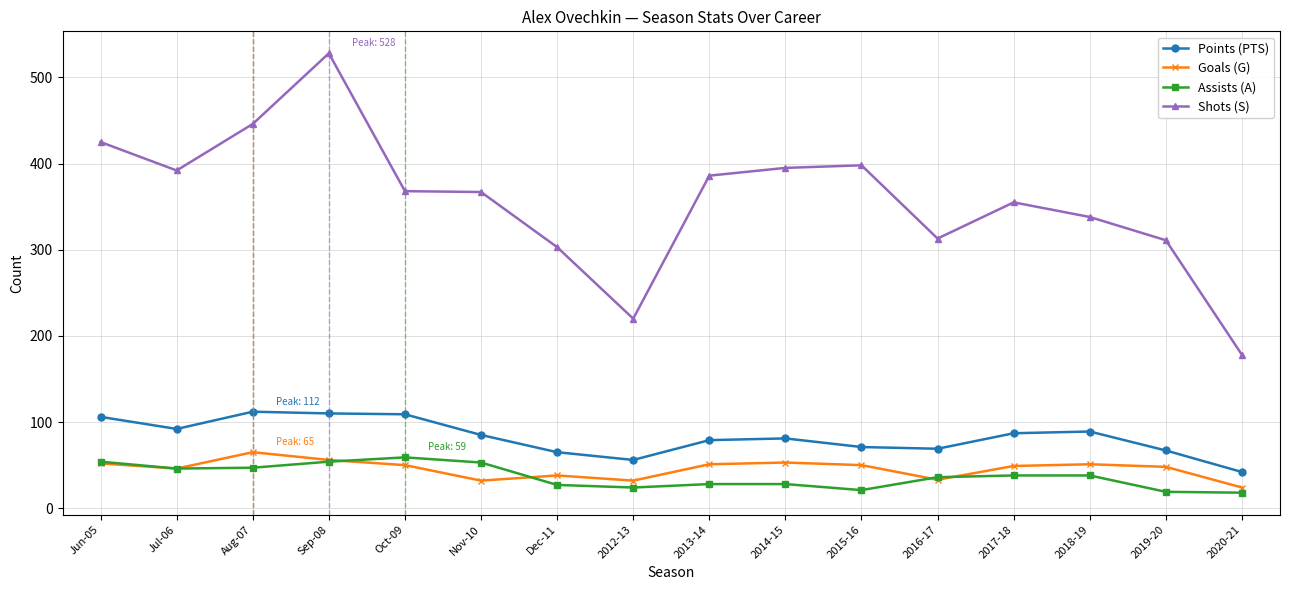

At which label does Points (PTS) reach its minimum?

2020-21